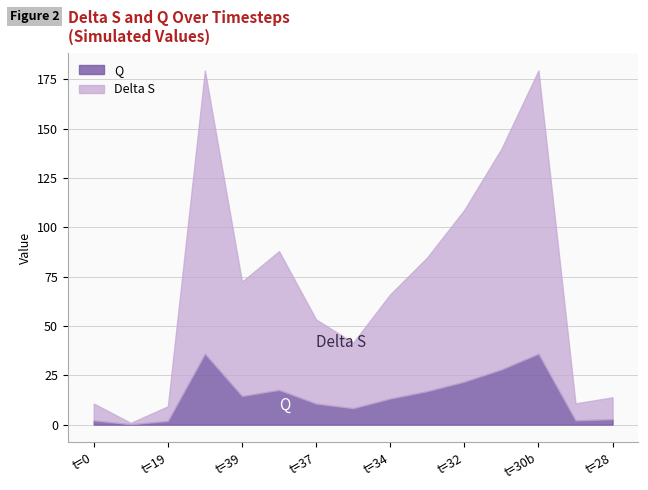

What is the total value across all series at t=30b?

179.4